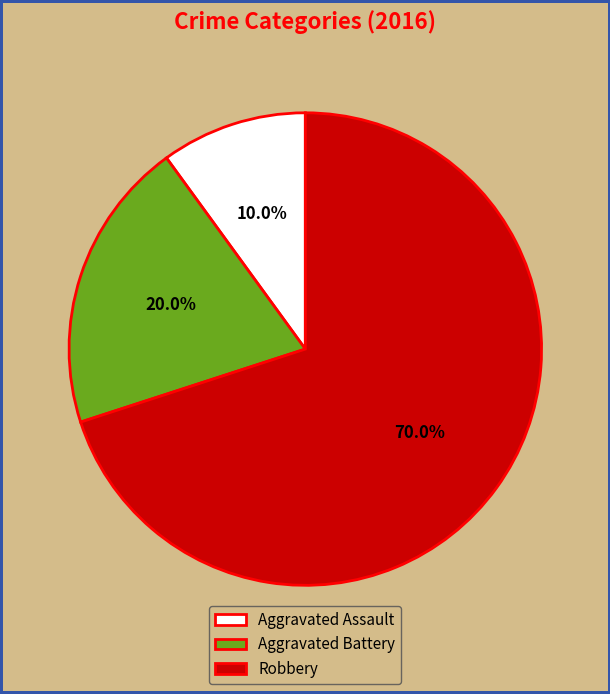

How many slices are in this pie chart?

3